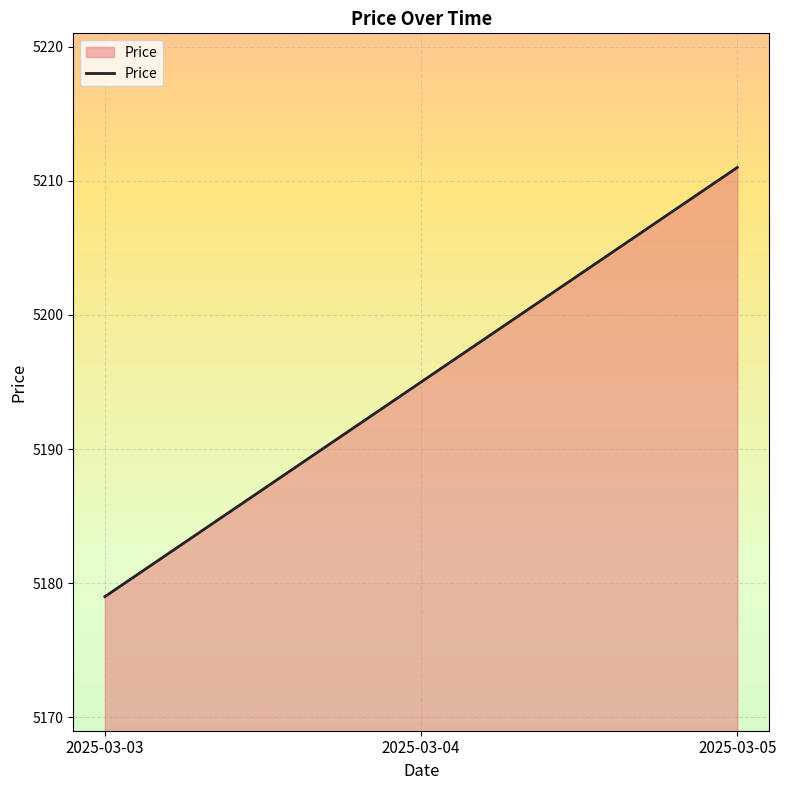

Does the chart have visible grid lines?

Yes